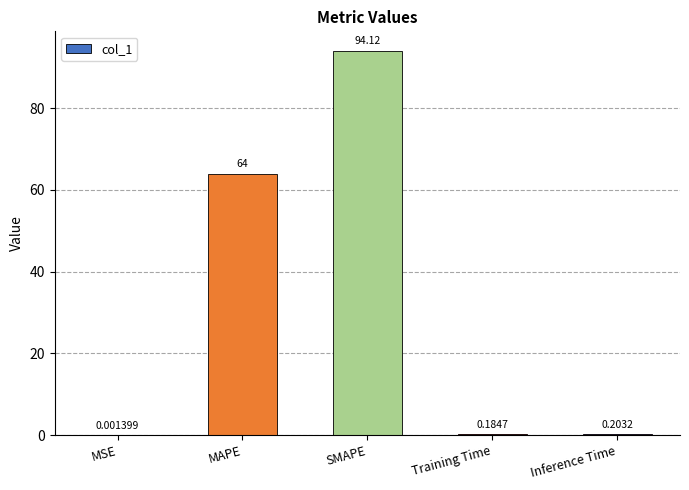

At which label is the value closest to 47?

MAPE